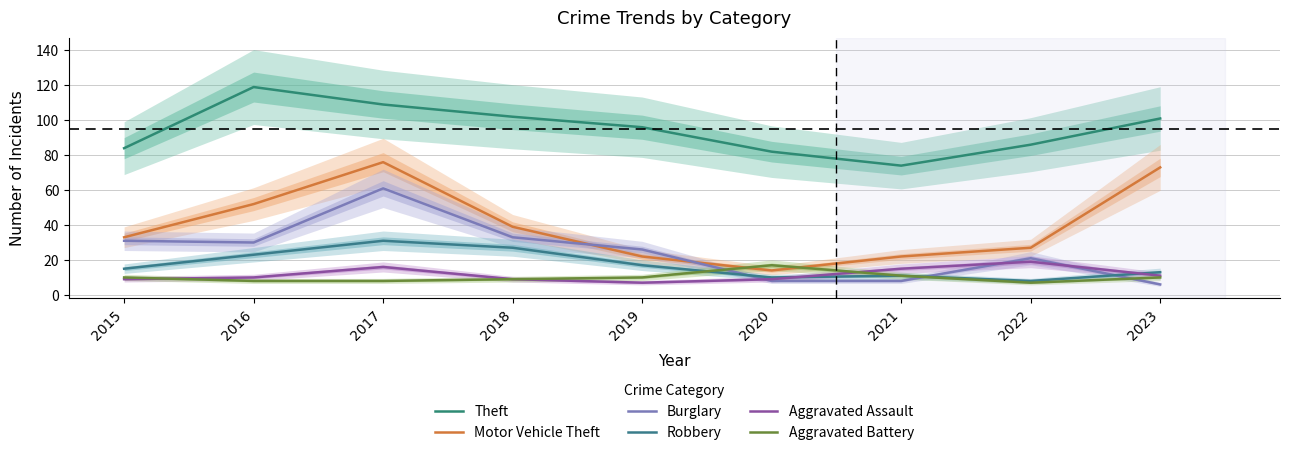

Is this an area chart (filled region under the line)?

No